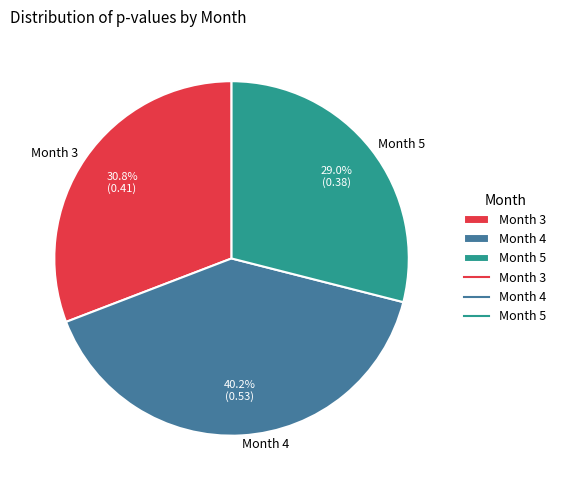

Does any single category account for the majority?

No